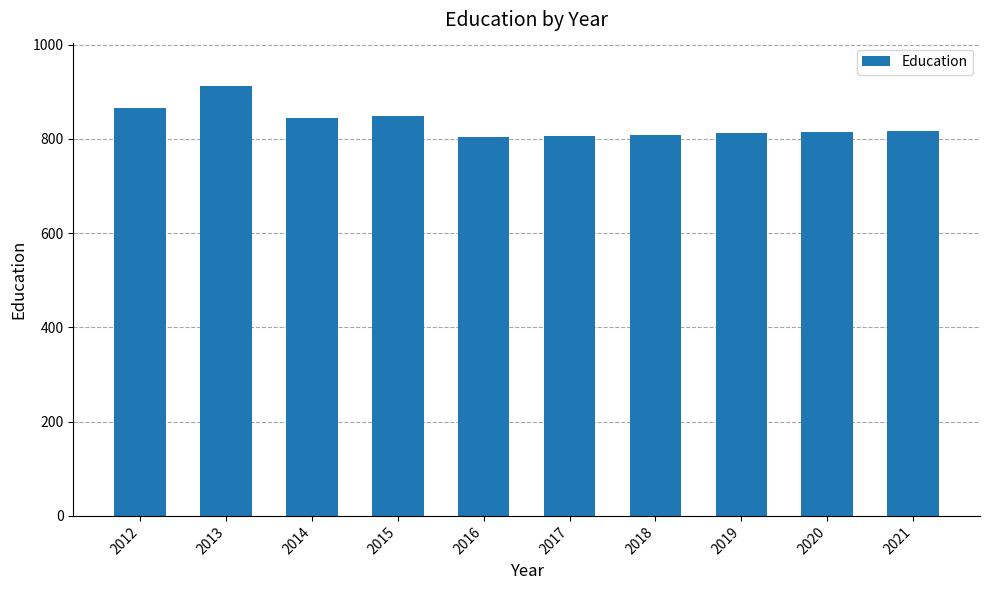

True or false: the data shows 167 at 2019.

False